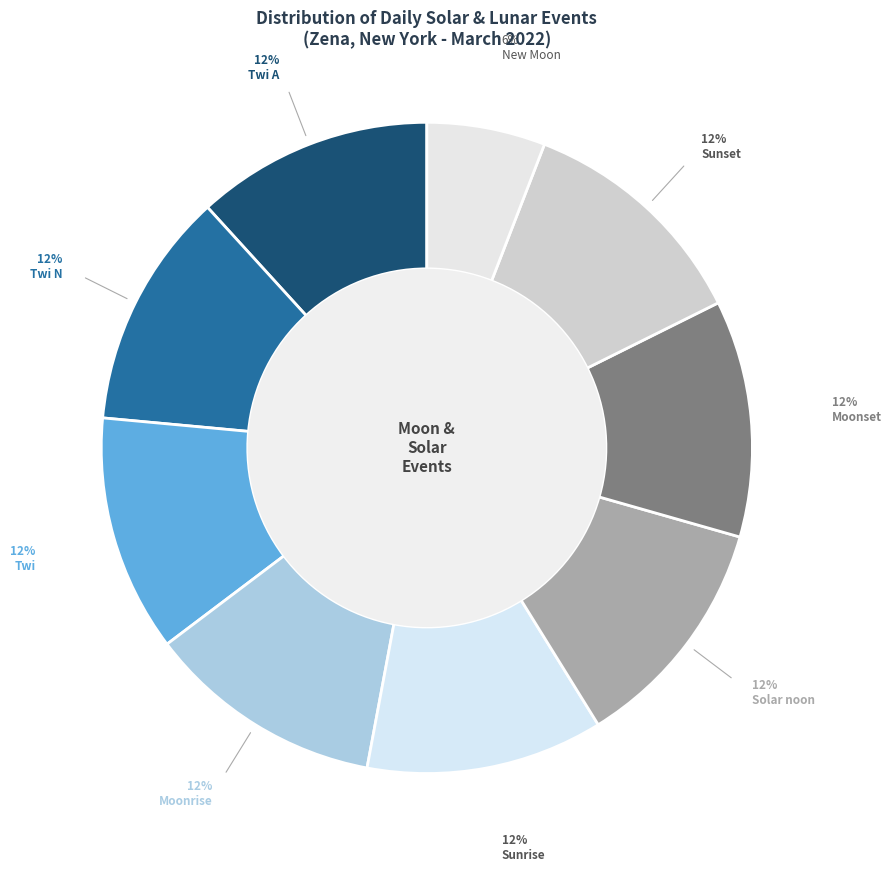

To the nearest percent, what is the average slice percentage?

11%